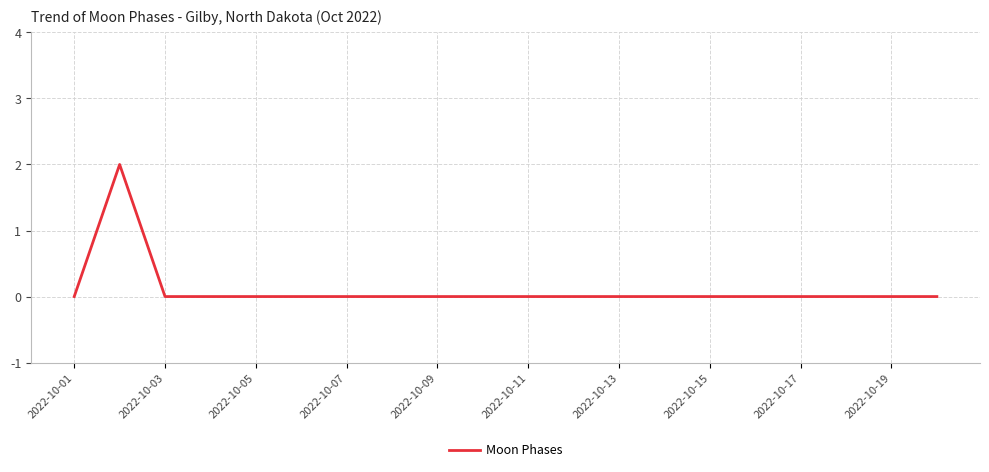

How many series are shown in this chart?

1